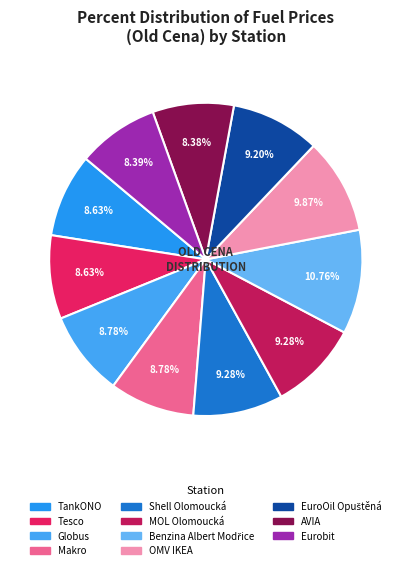

Approximately how many times larger is the value at Benzina Albert Modřice compared to TankONO?

1.2